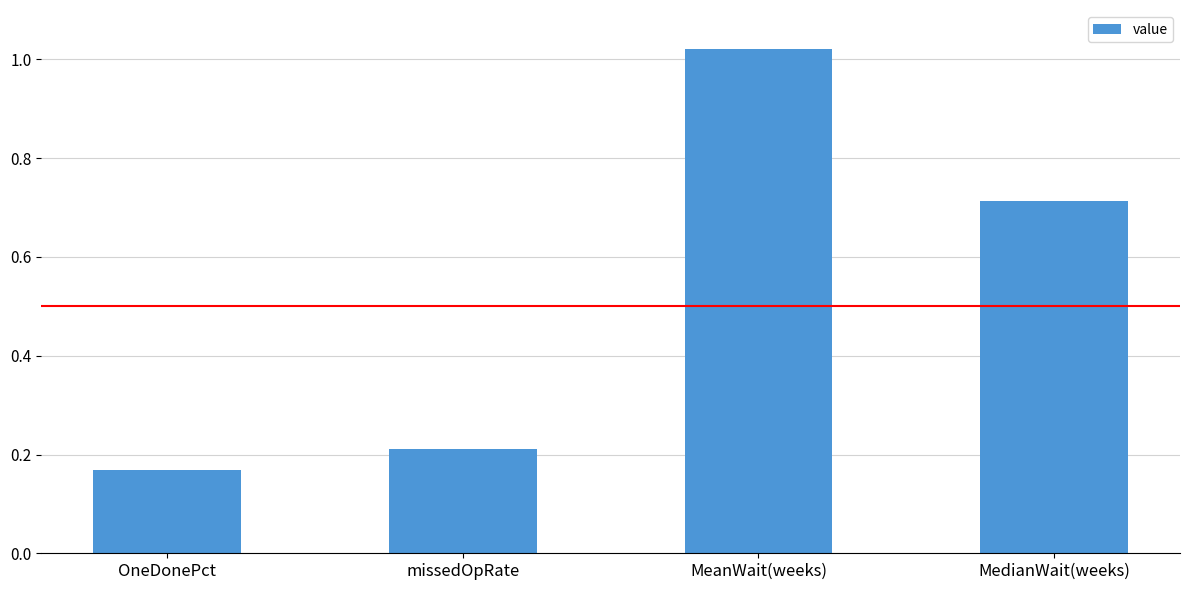

Rank the categories by value from highest to lowest.

MeanWait(weeks), MedianWait(weeks), missedOpRate, OneDonePct